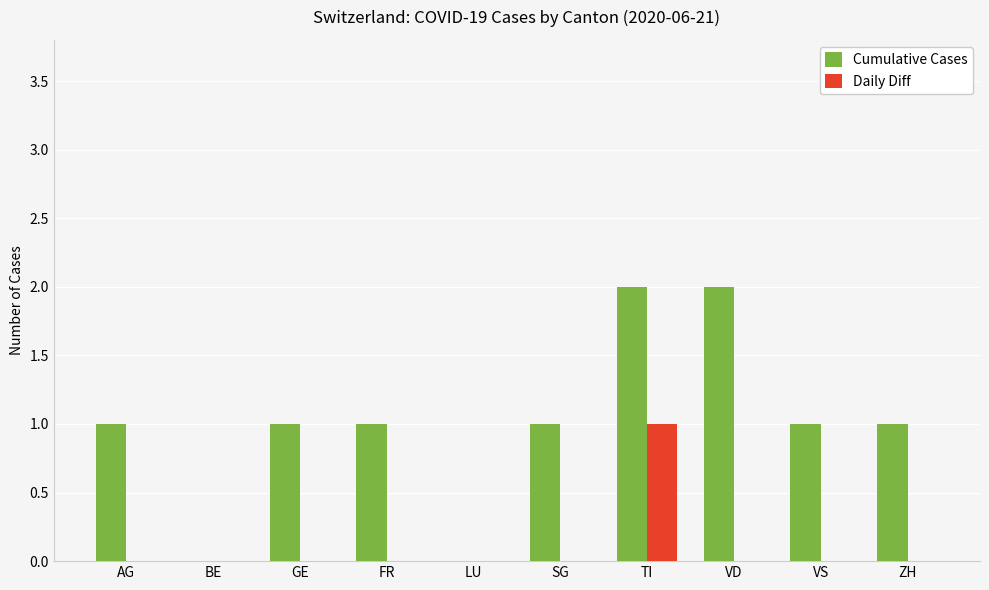

What is the sum of all Cumulative Cases values?

10